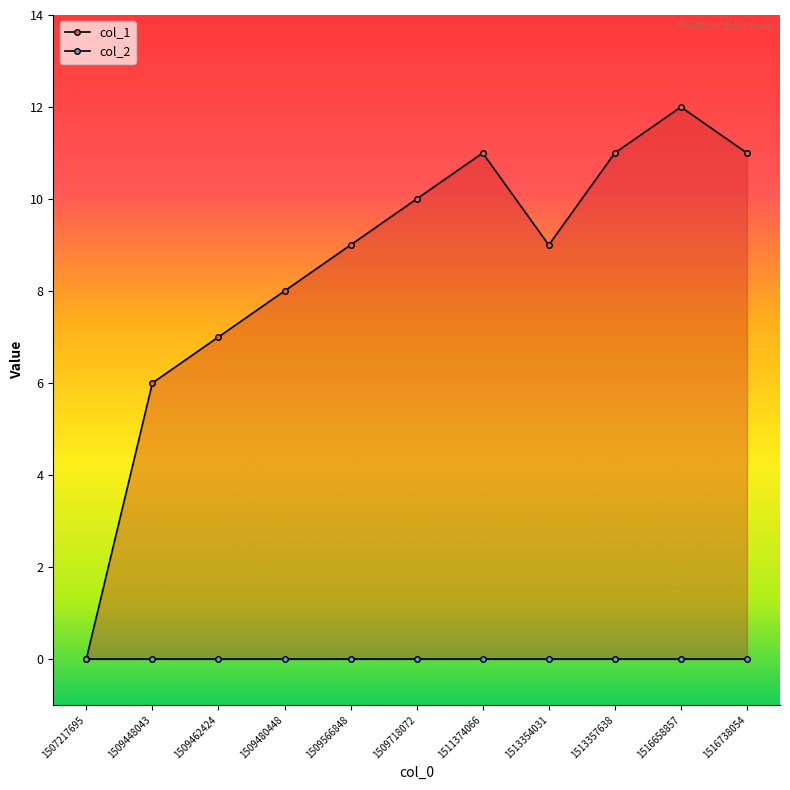

What is the difference between the maximum and minimum values?

12